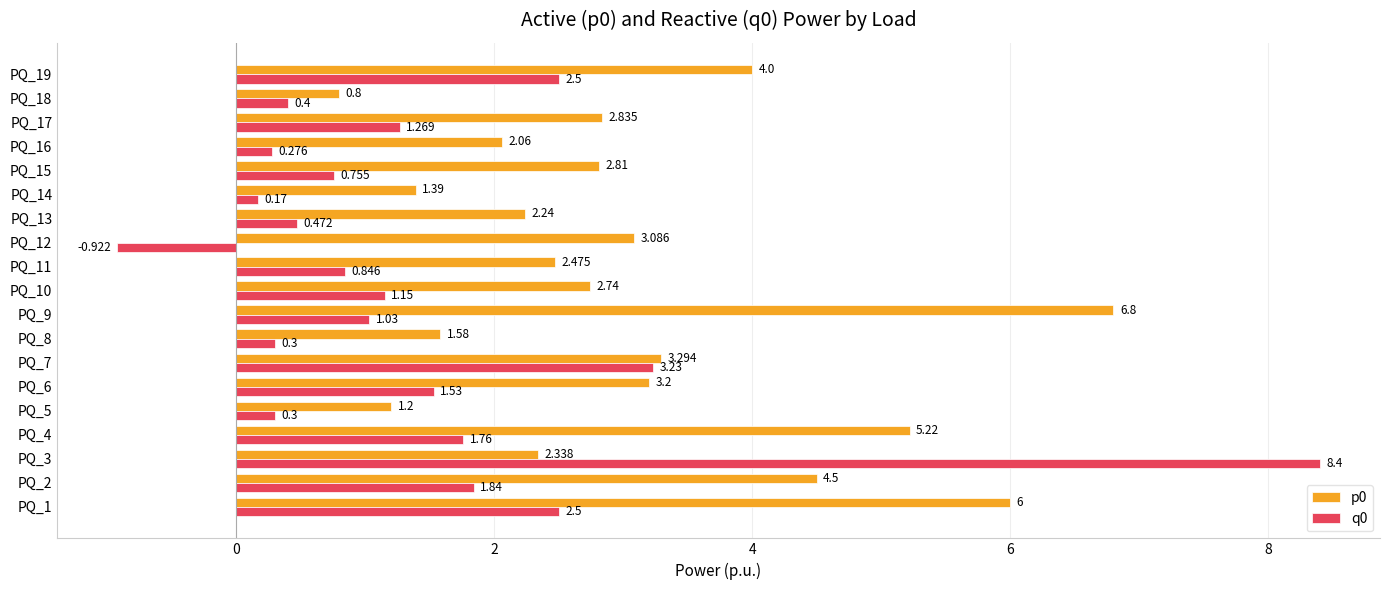

At which label is p0 closest to 3?

PQ_12